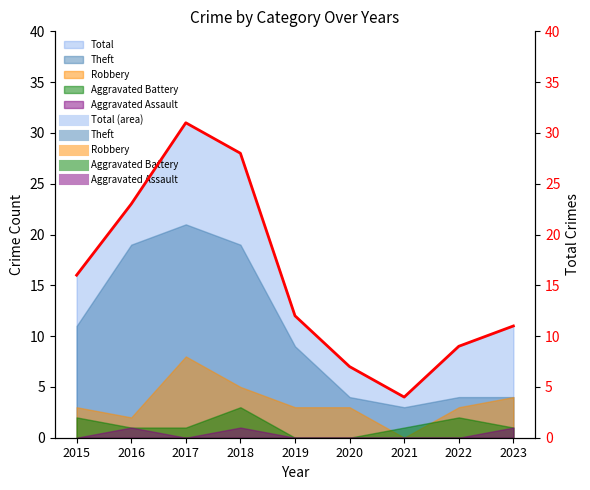

The chart shows a value of 22 at 2019. True or false?

False